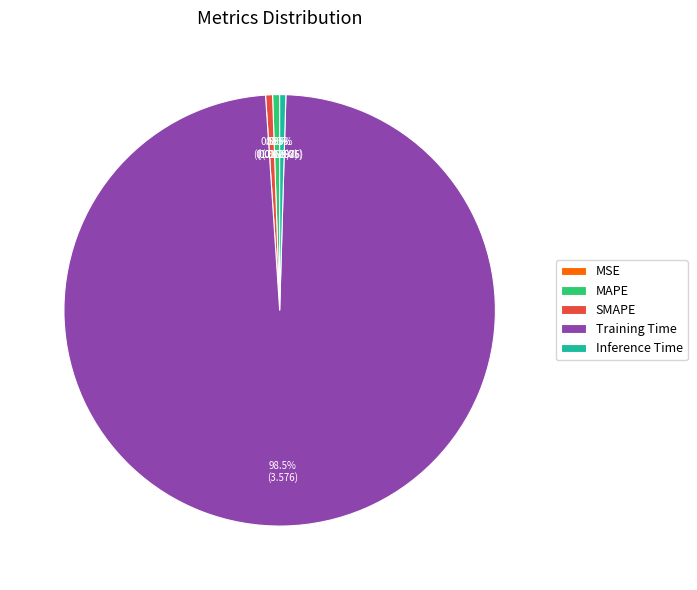

Does Training Time represent more than half of the total?

Yes